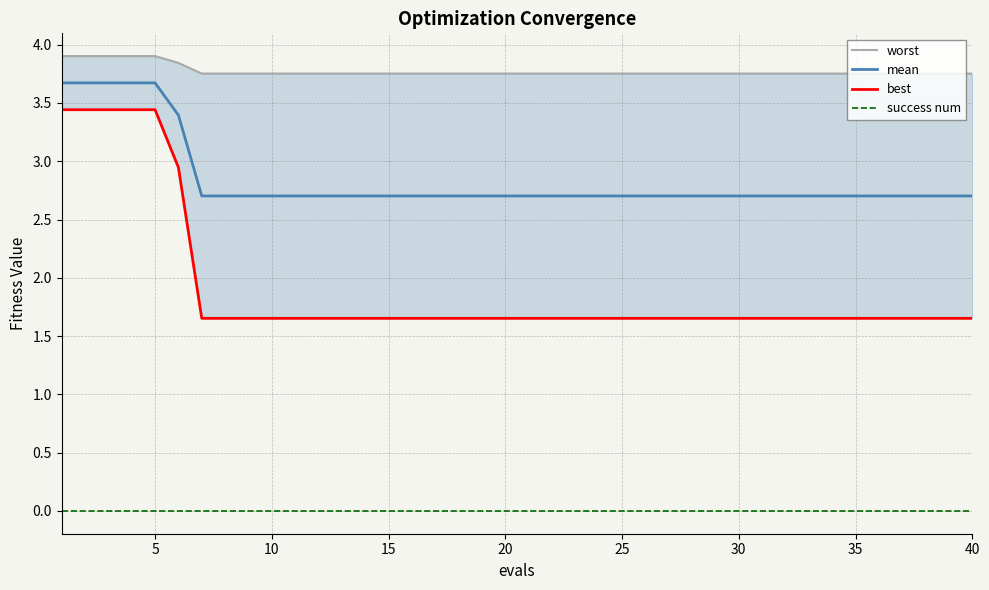

True or false: success num and mean cross at least once.

False